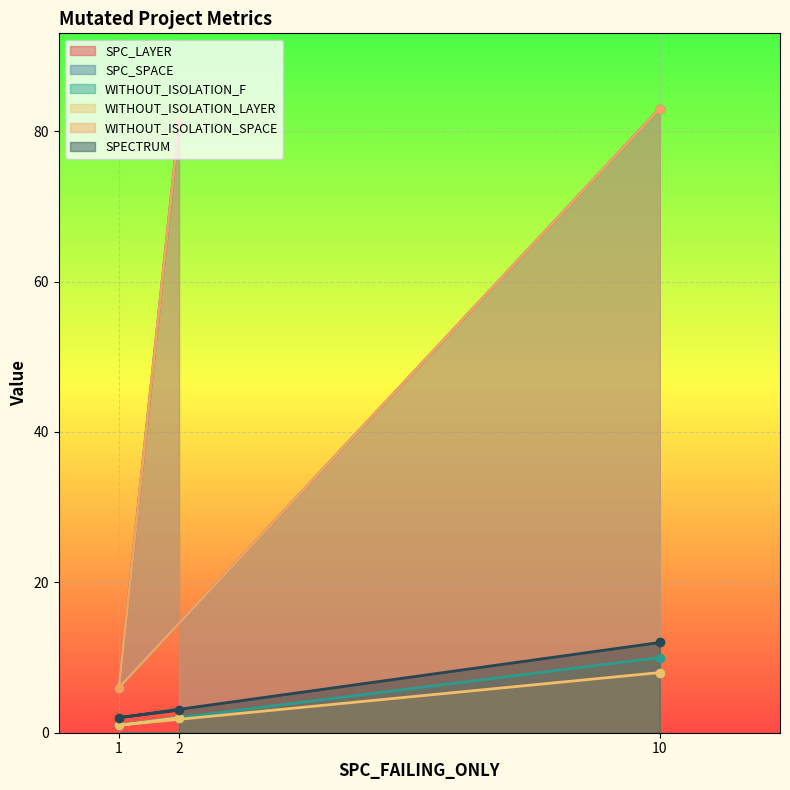

Reading left to right, what are all the values shown in this chart?

SPC_LAYER: 2=2	1=1	10=8
SPC_SPACE: 2=81	1=6	10=83
WITHOUT_ISOLATION_F: 2=2	1=1	10=10
WITHOUT_ISOLATION_LAYER: 2=2	1=1	10=8
WITHOUT_ISOLATION_SPACE: 2=81	1=6	10=83
SPECTRUM: 2=3	1=2	10=12